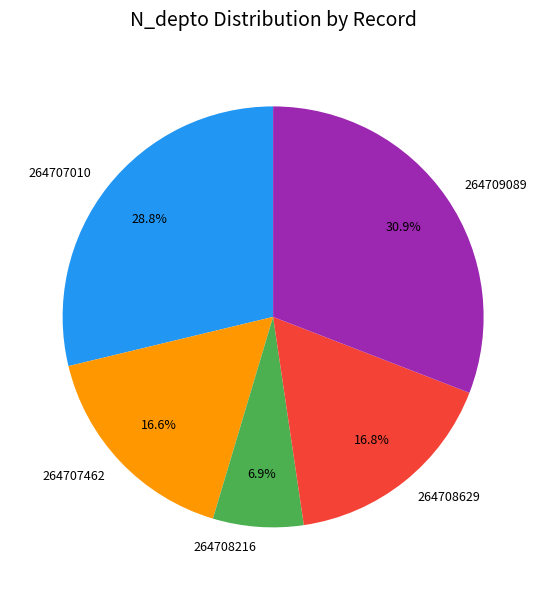

How many segments does this pie chart have?

5